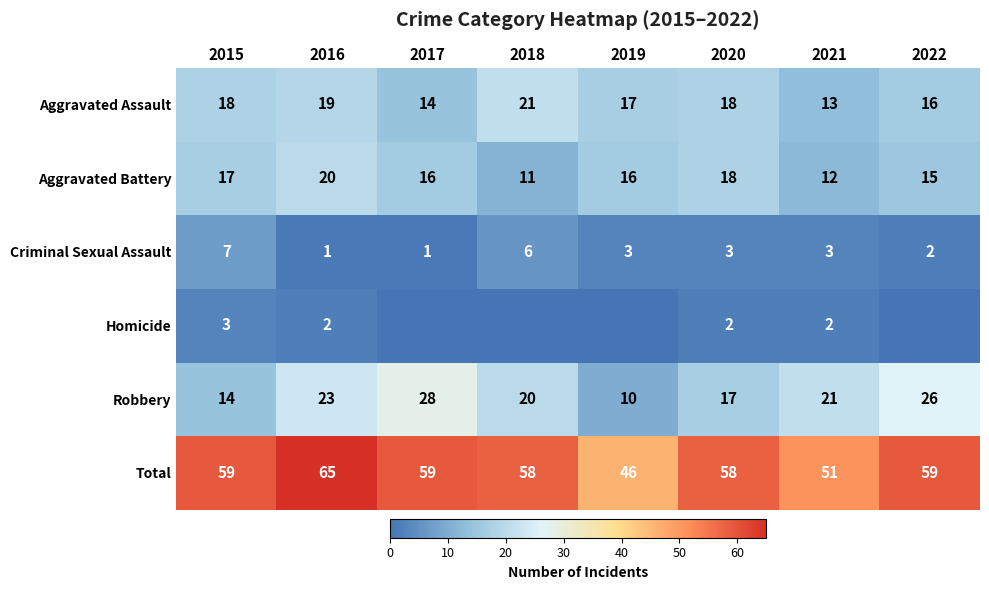

Is it true that Total equals 38 at 2018?

False